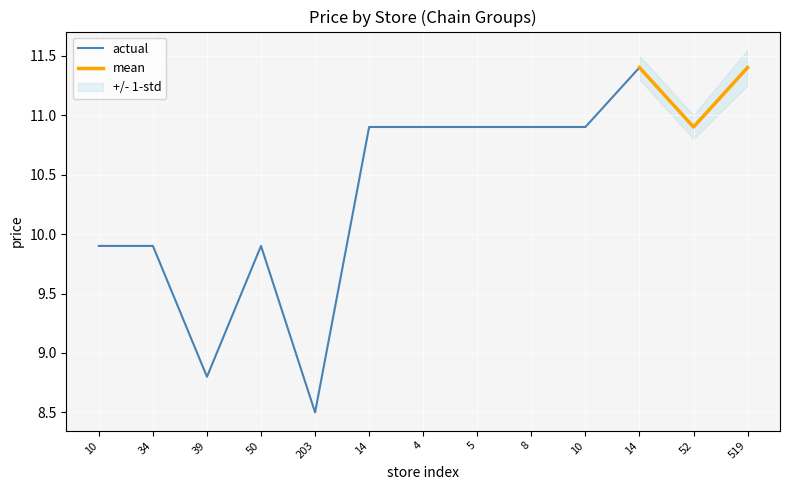

At which label is the value closest to 9?

39